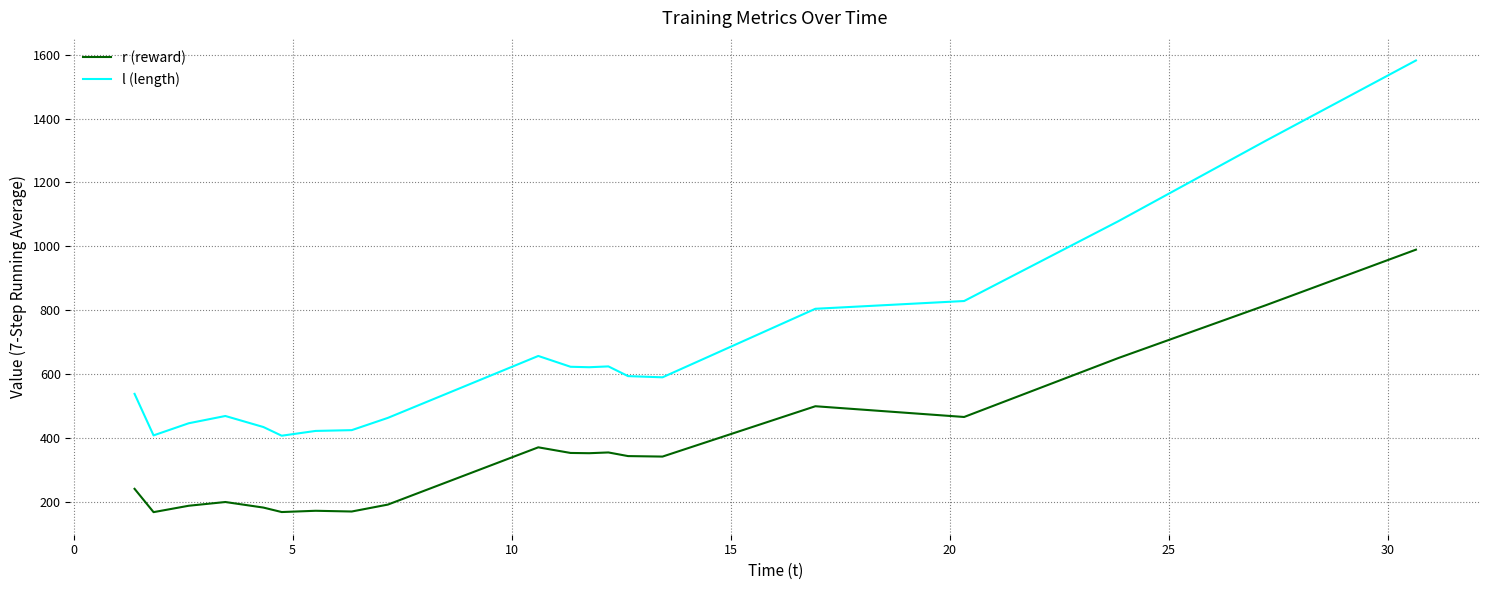

What is the difference between the maximum and minimum values in the l (length) series?

1174.9